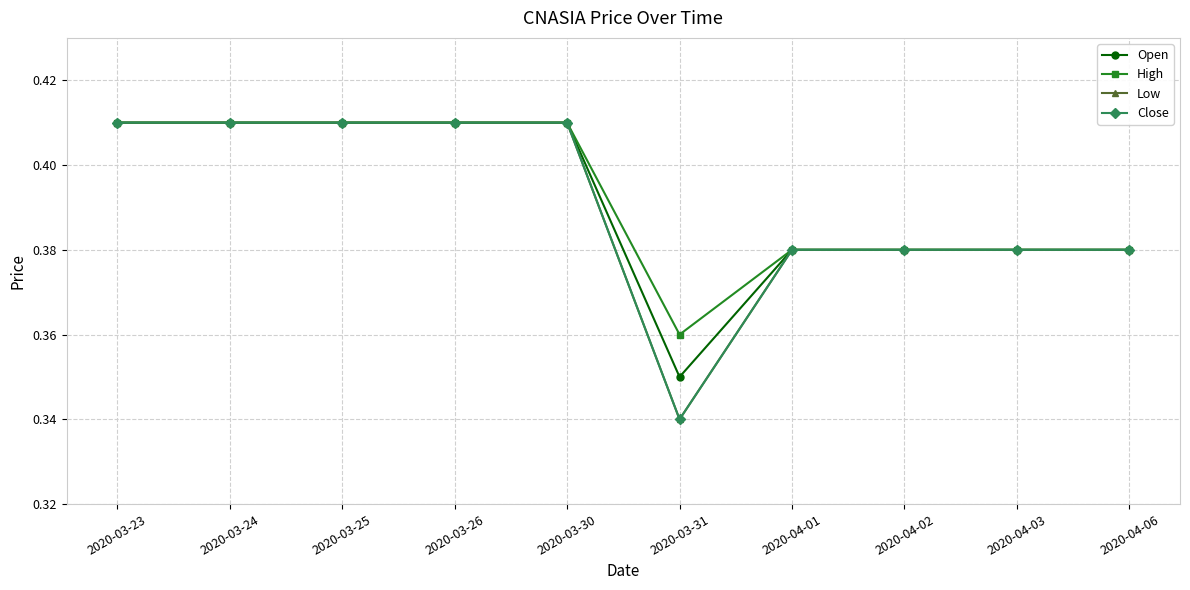

What is the greatest value displayed?

0.4